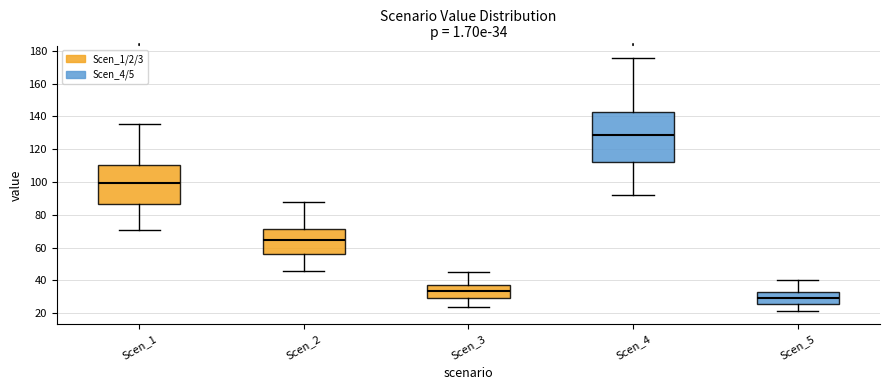

Which box's median line is the highest?

Scen_4